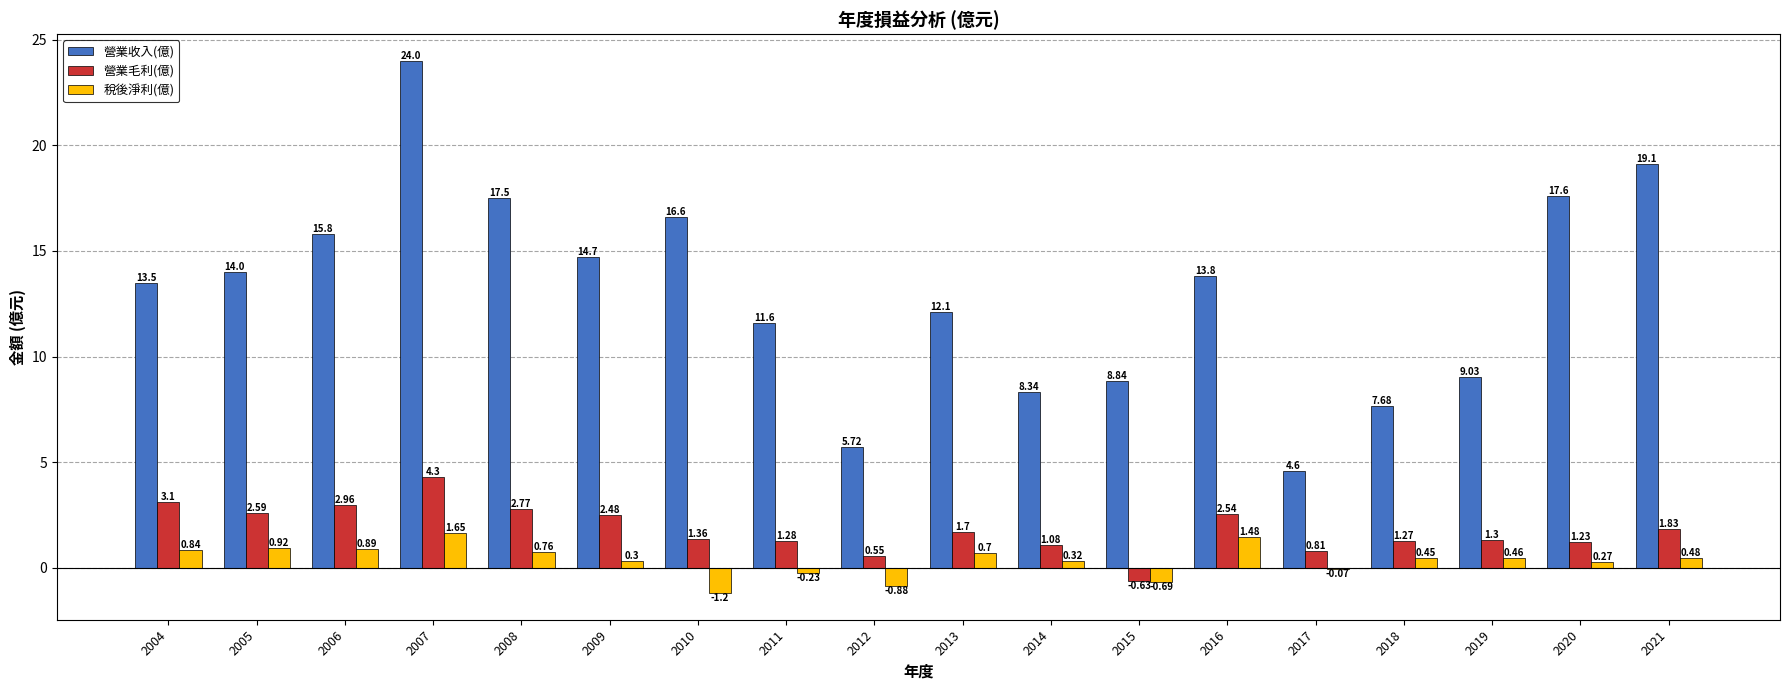

What is the sum of all 營業毛利(億) values?

32.5